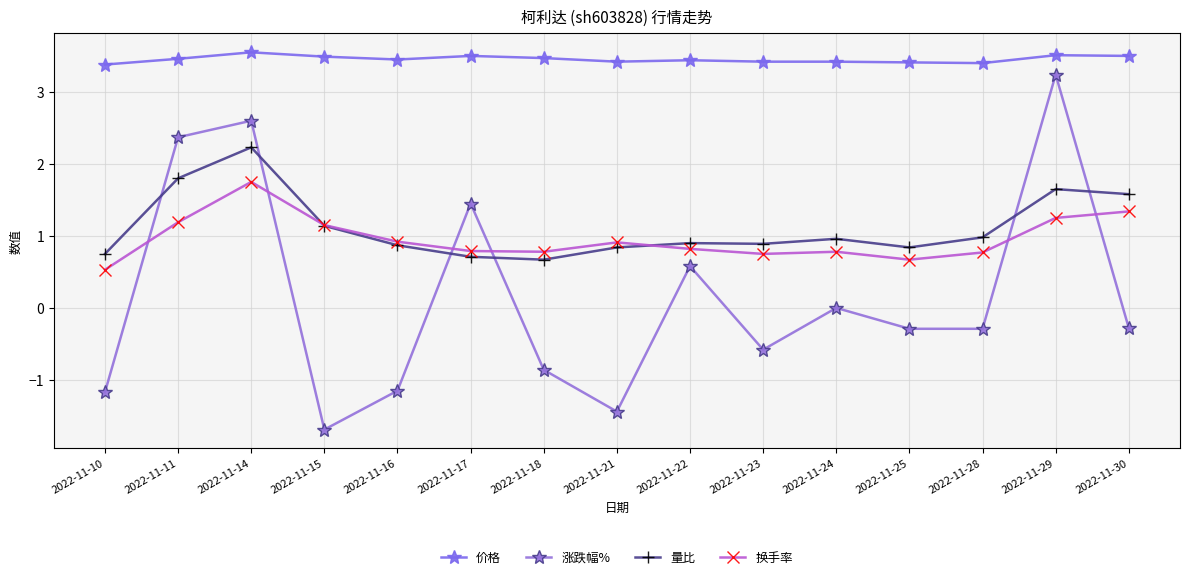

What is the minimum value shown in the chart?

-1.7